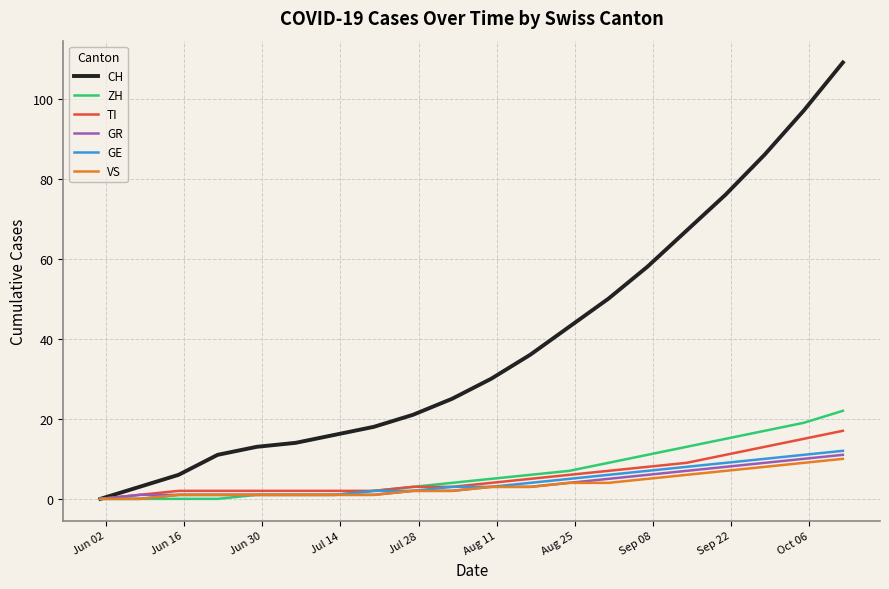

Which series has the largest total across all categories?

CH